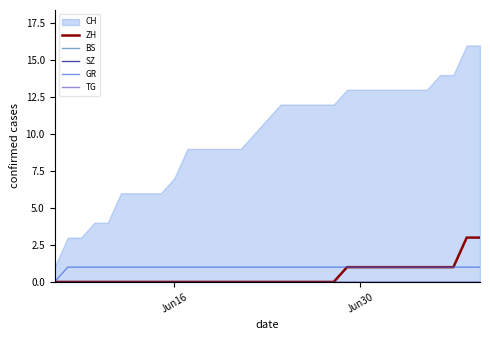

What is the highest value of the ZH series?

3